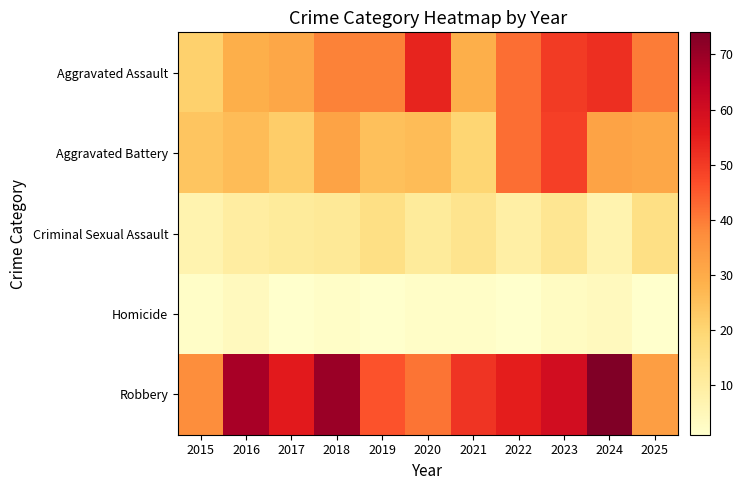

What is the spread (max minus min) of values at 2018?

68